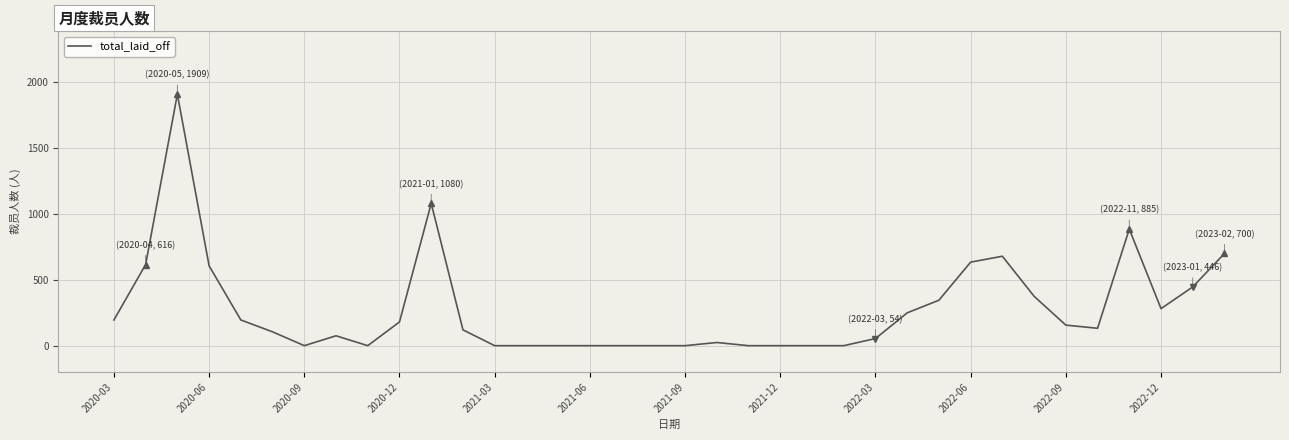

What is the difference between the maximum and minimum values?

1909